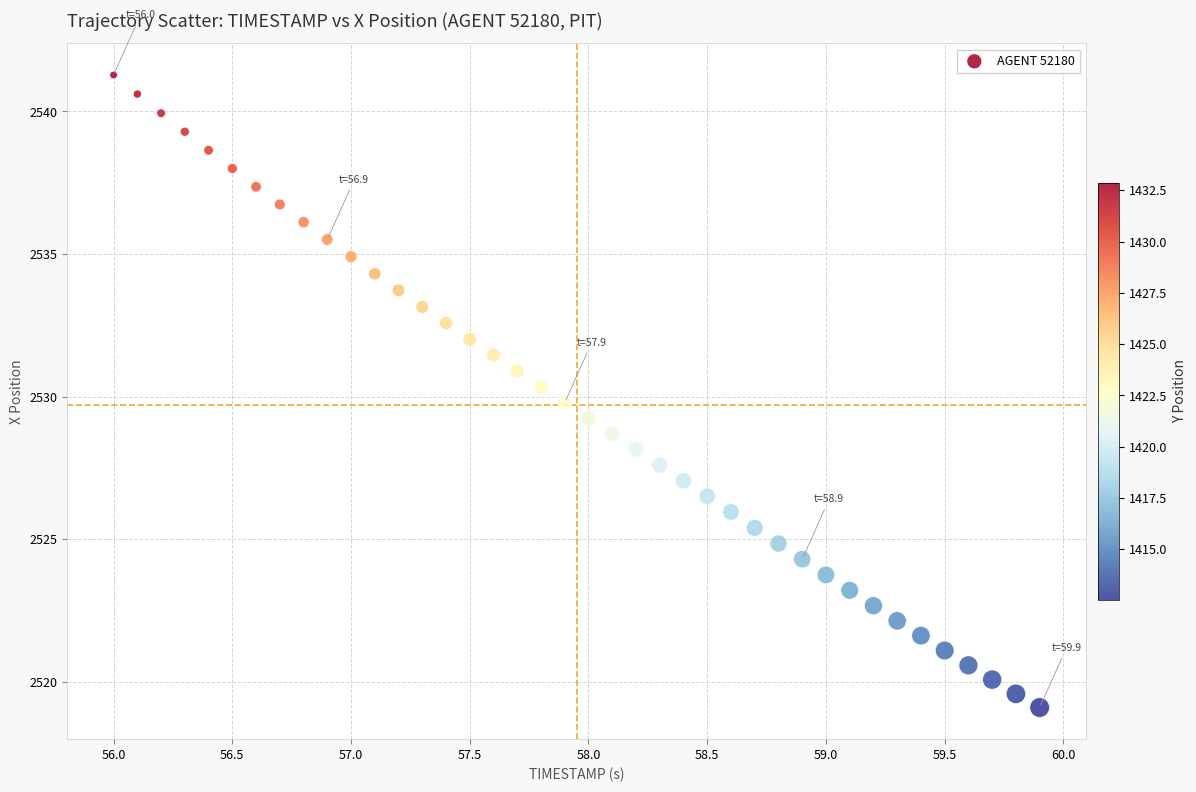

What is the range of Y values (max minus min)?

22.2